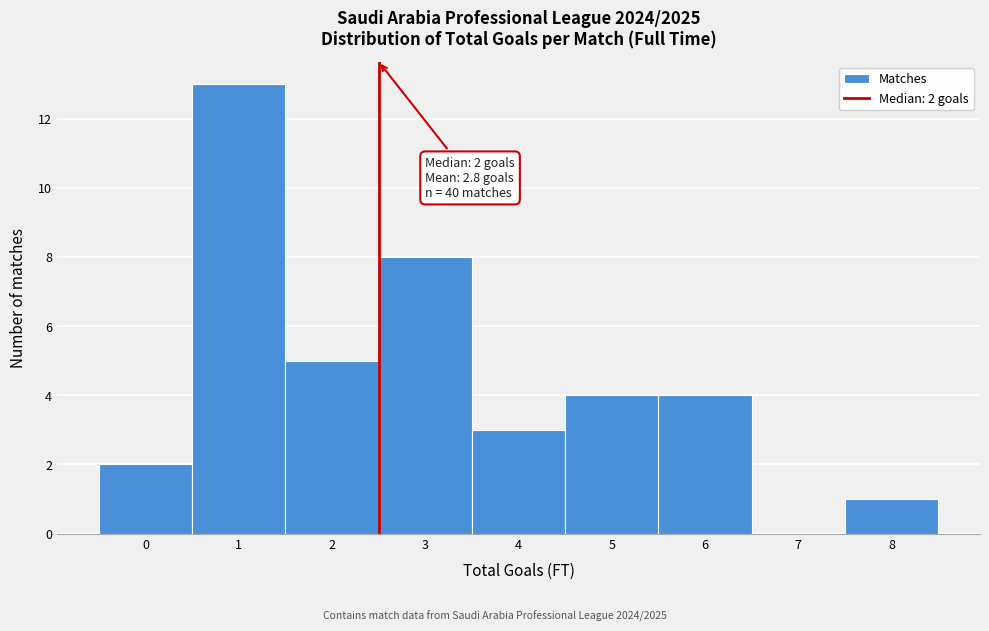

Which range on the x-axis has the tallest bar?

0.5 to 1.5